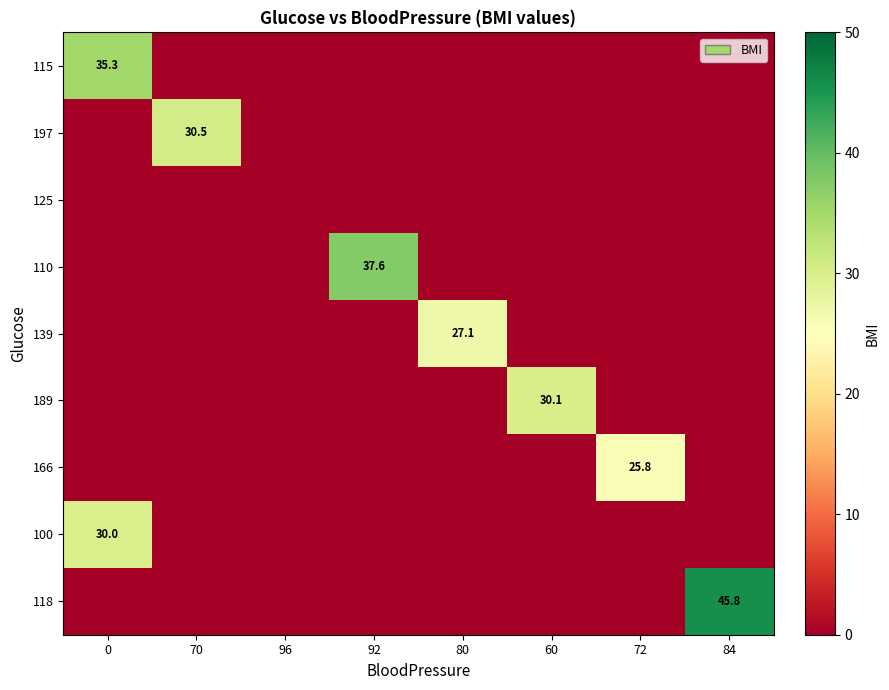

The 139 series shows -15.6 at 60. True or false?

False